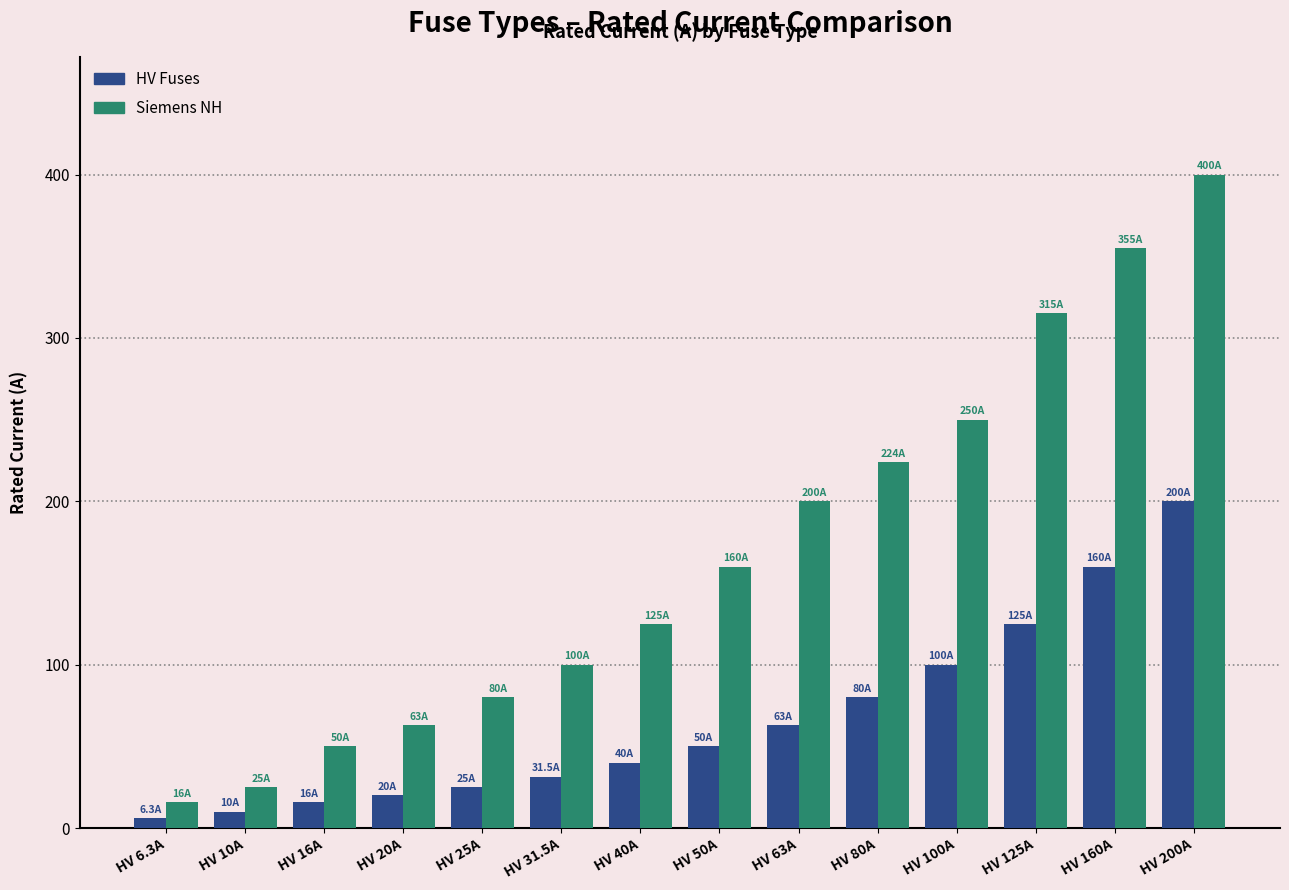

Which series has the largest range (max minus min)?

Siemens NH